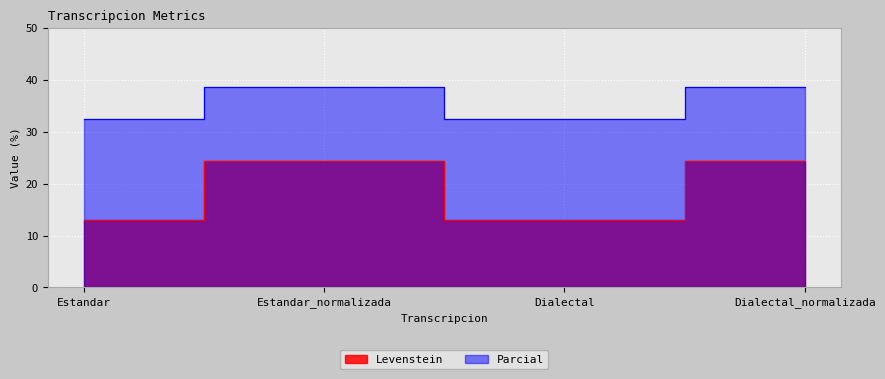

Is the value of Parcial at Estandar_normalizada greater than the value of Levenstein at Dialectal?

Yes